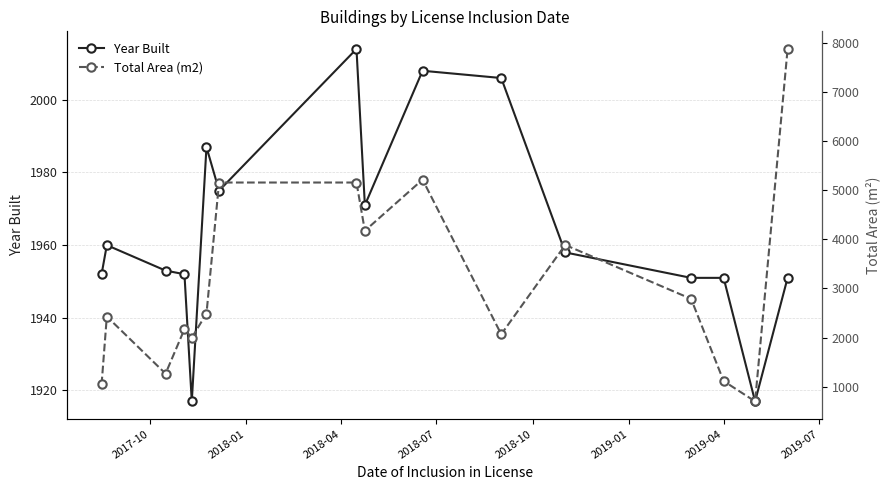

How many data points in Year Built are less than 1958?

8